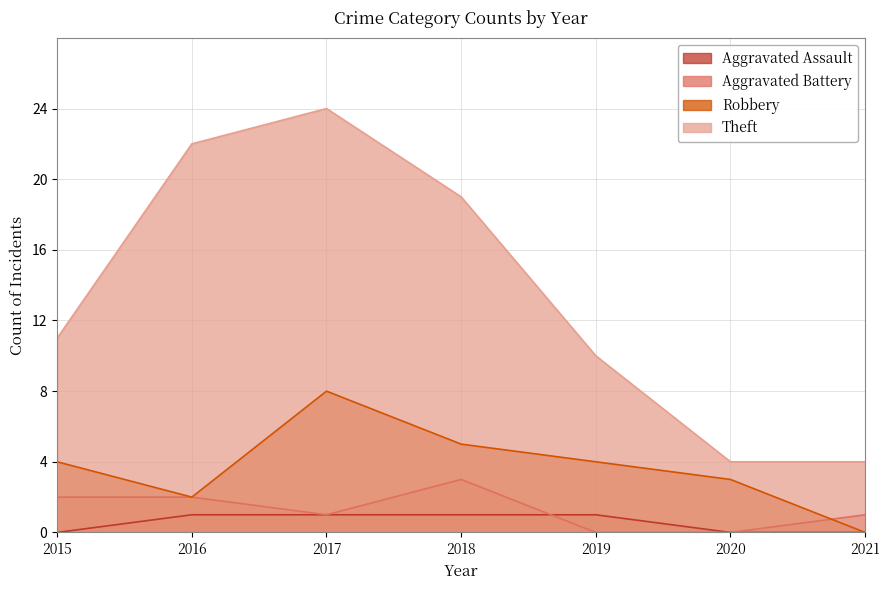

List the series in order of their peak value, lowest first.

Aggravated Assault, Aggravated Battery, Robbery, Theft